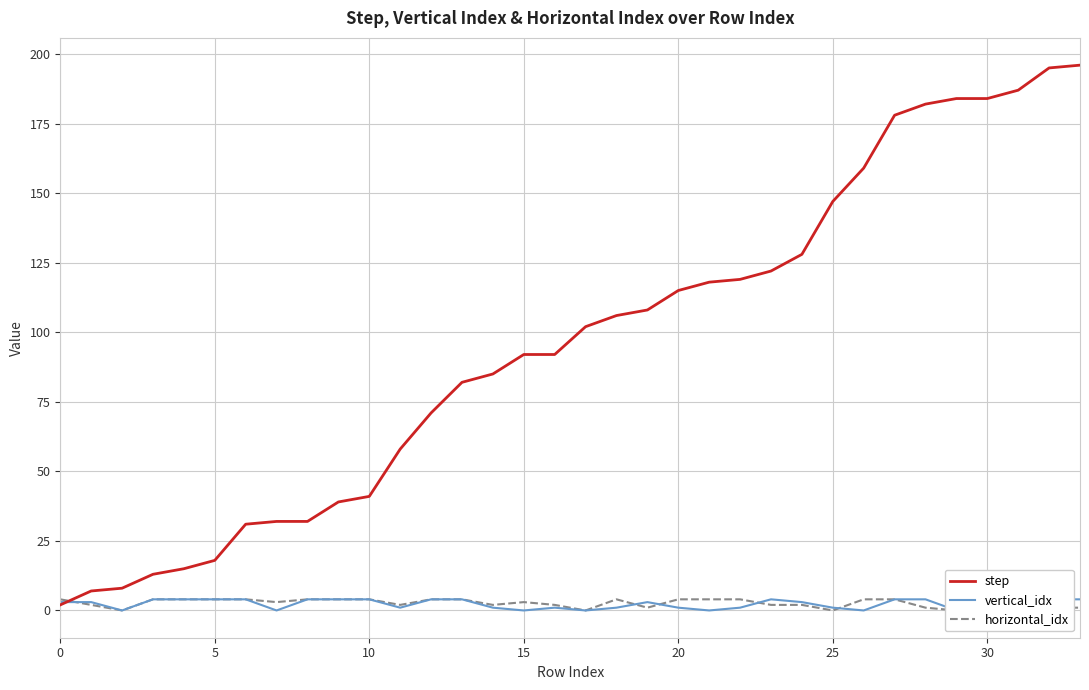

How many values in the step series exceed 102?

16